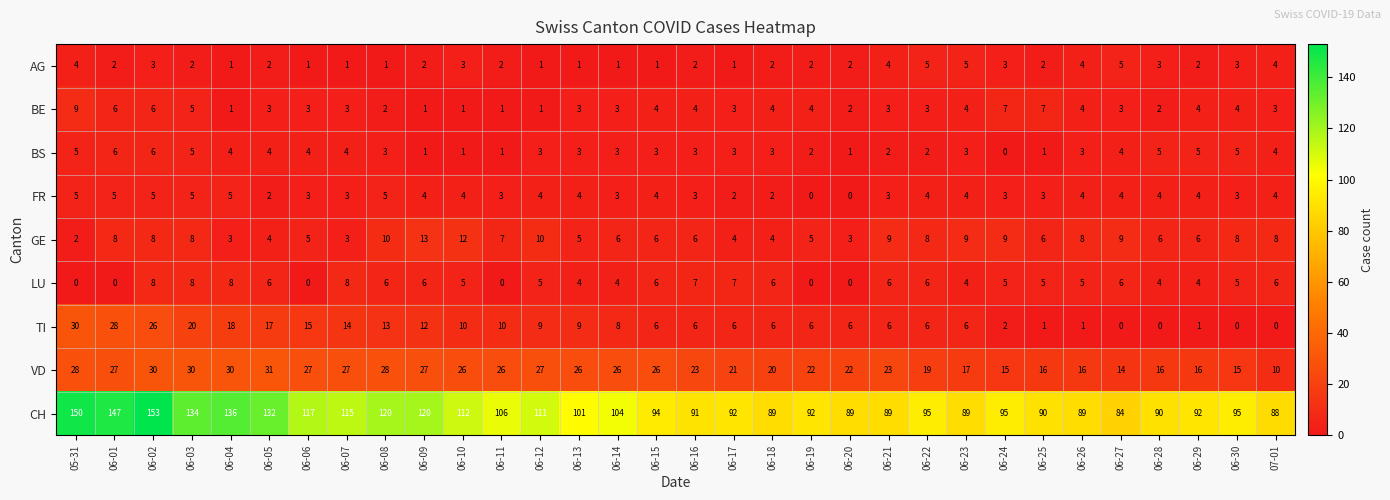

Which series has the widest spread of values?

CH